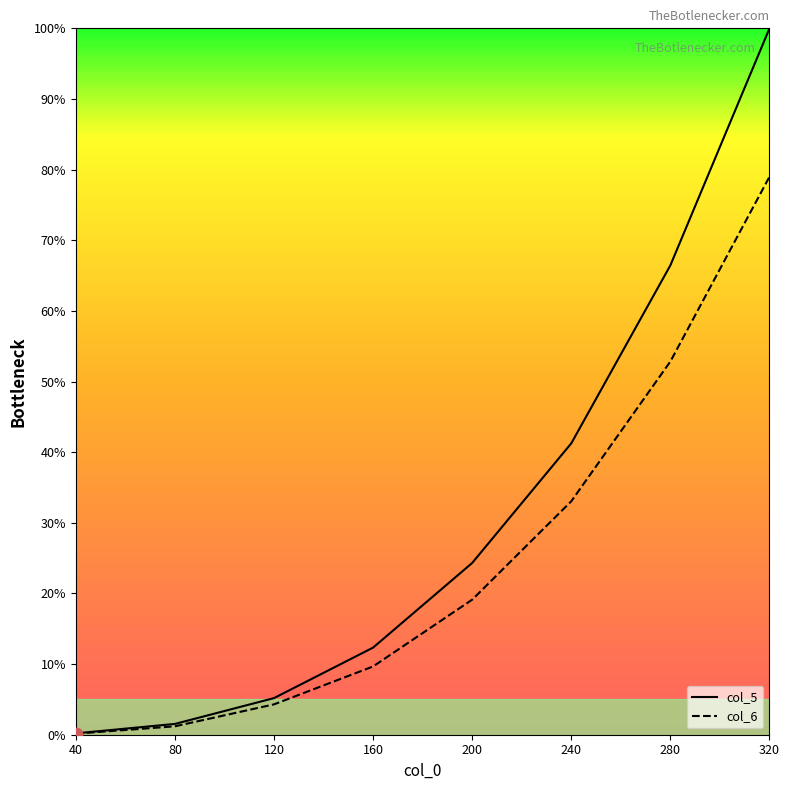

Which series has the widest spread of Y values?

col_5